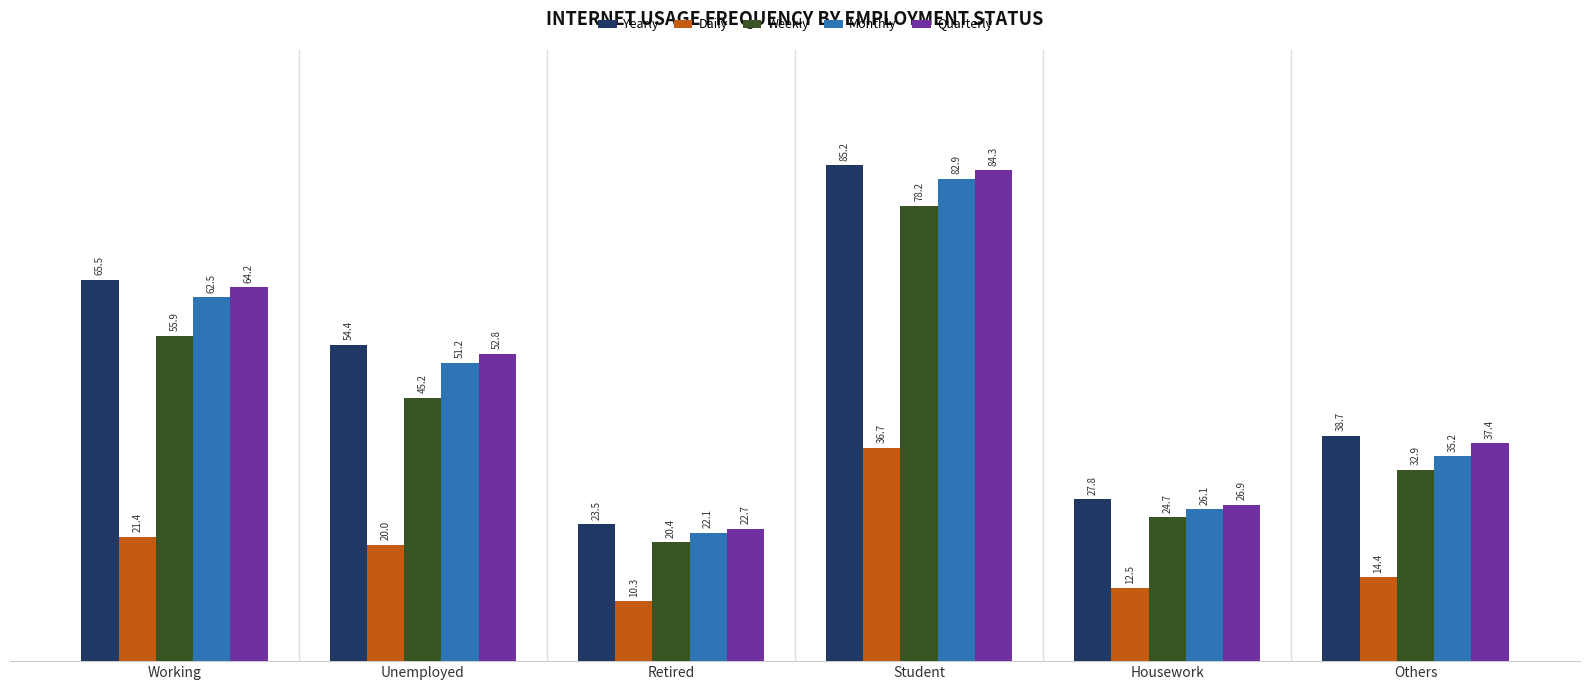

What is the average value of the Weekly series?

42.9